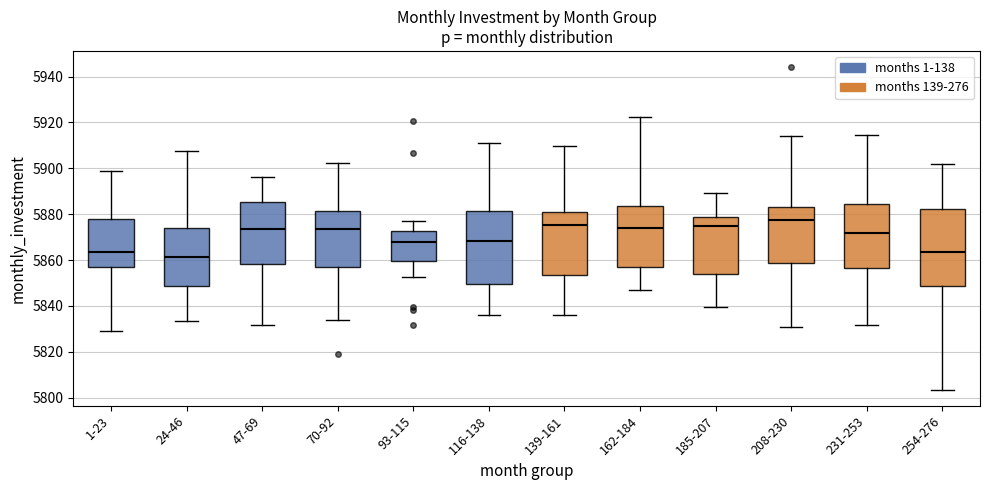

Reading left to right, transcribe this box plot: for each box, give where its median line is, the range the box spans, and where its two whiskers end, as read against the y-axis. The values are not printed on the chart, so give them approximately, as read against the axis.

1-23: median 5864, box 5856 to 5878, whiskers 5828 to 5898
24-46: median 5862, box 5848 to 5874, whiskers 5834 to 5908
47-69: median 5874, box 5858 to 5886, whiskers 5832 to 5896
70-92: median 5874, box 5858 to 5882, whiskers 5834 to 5902
93-115: median 5868, box 5860 to 5872, whiskers 5852 to 5878
116-138: median 5868, box 5850 to 5882, whiskers 5836 to 5912
139-161: median 5876, box 5854 to 5882, whiskers 5836 to 5910
162-184: median 5874, box 5858 to 5884, whiskers 5846 to 5922
185-207: median 5874, box 5854 to 5878, whiskers 5840 to 5890
208-230: median 5878, box 5858 to 5884, whiskers 5830 to 5914
231-253: median 5872, box 5856 to 5884, whiskers 5832 to 5914
254-276: median 5864, box 5848 to 5882, whiskers 5804 to 5902